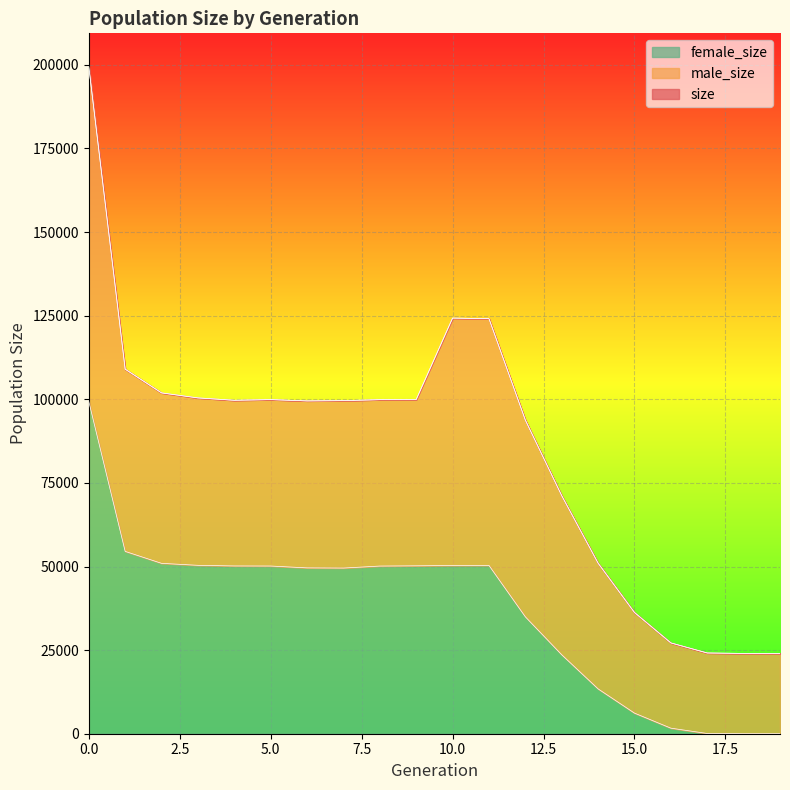

Reading right to left, extract all data points from this chart.

size: 24000	24012	24147	27157	36252	50994	71170	93772	124108	124283	99928	99893	99600	99517	99912	99705	100420	101917	109010	199453
female_size: 0	4	67	1664	6165	13407	23614	34960	50327	50301	50210	50136	49537	49591	50145	50169	50355	50949	54523	99356